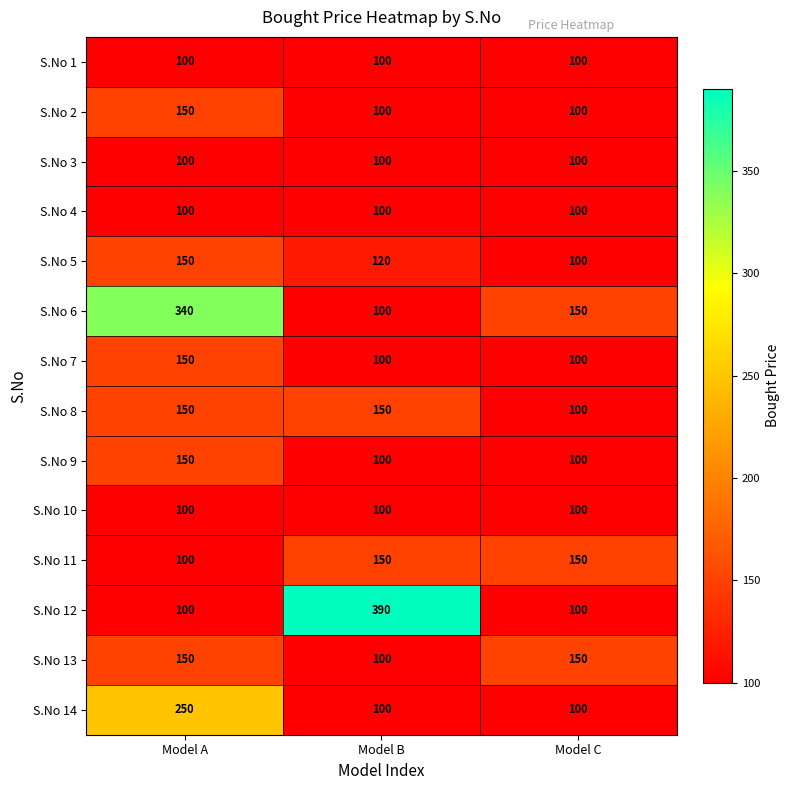

Which category has the highest value across all series?

Model B